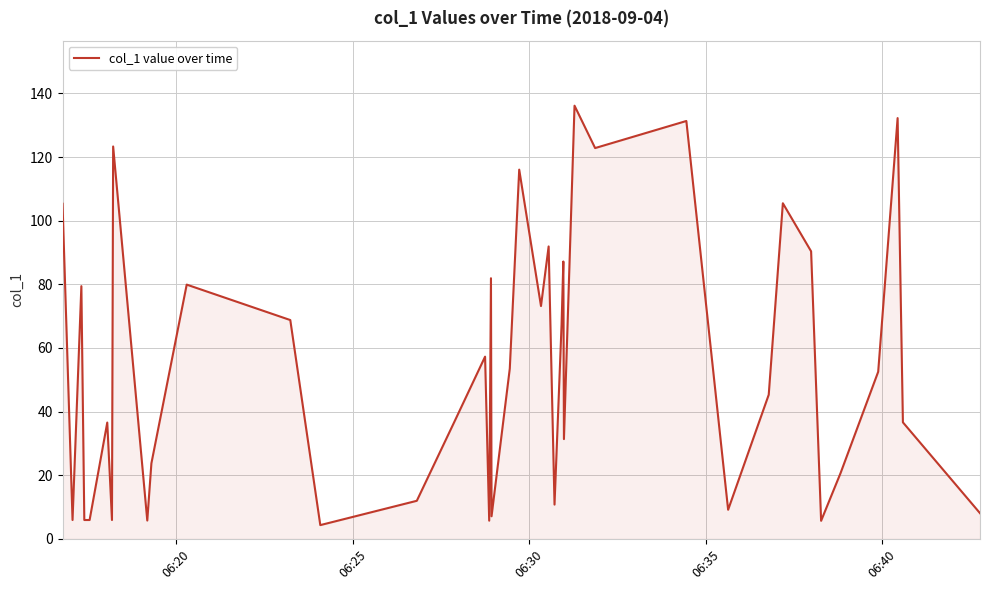

How many values are below 52?

20